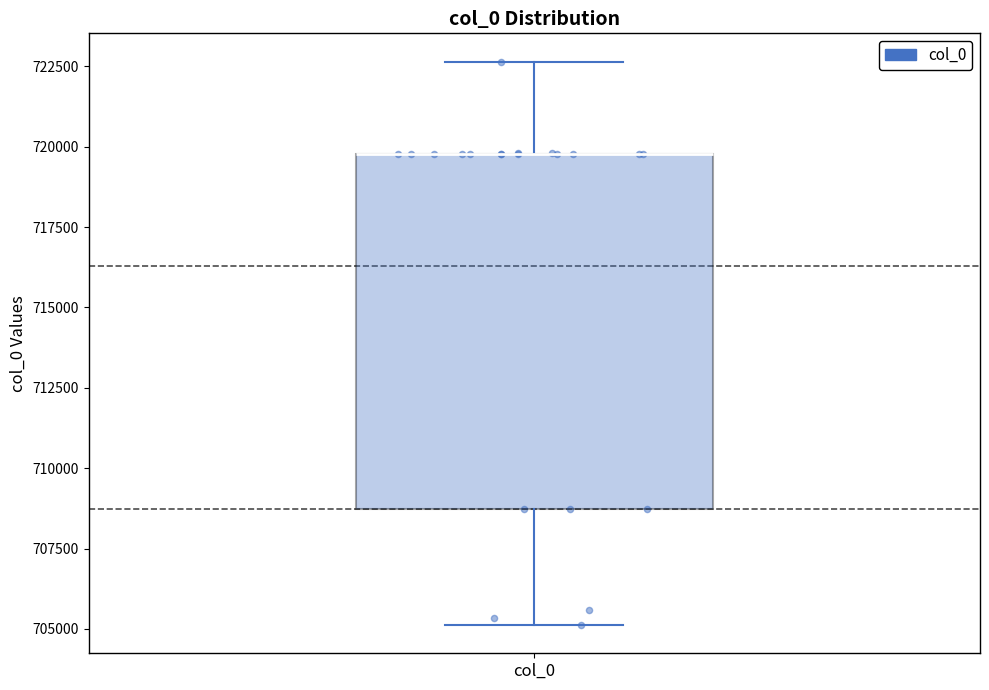

Transcribe this box plot: give where the median line is, the range the box spans, and where the two whiskers end, as read against the y-axis. The values are not printed on the chart, so give them approximately, as read against the axis.

median 720000 (drawn on the box's upper edge), box 708500 to 720000, whiskers 705000 to 722500